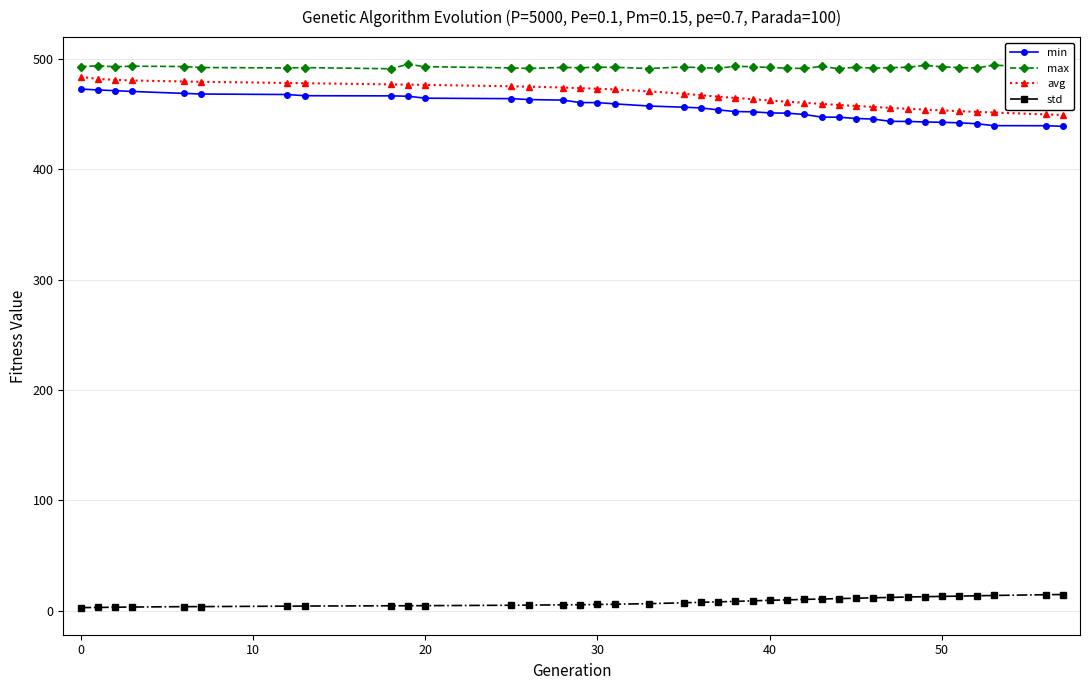

How many lines are shown in the chart?

4